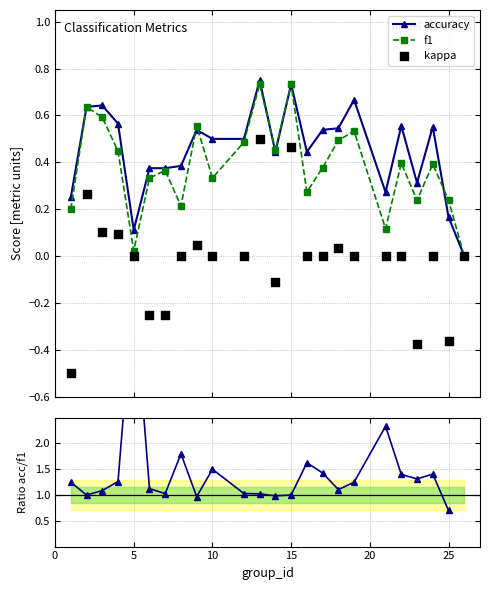

Which series contains the highest Y value?

acc/f1